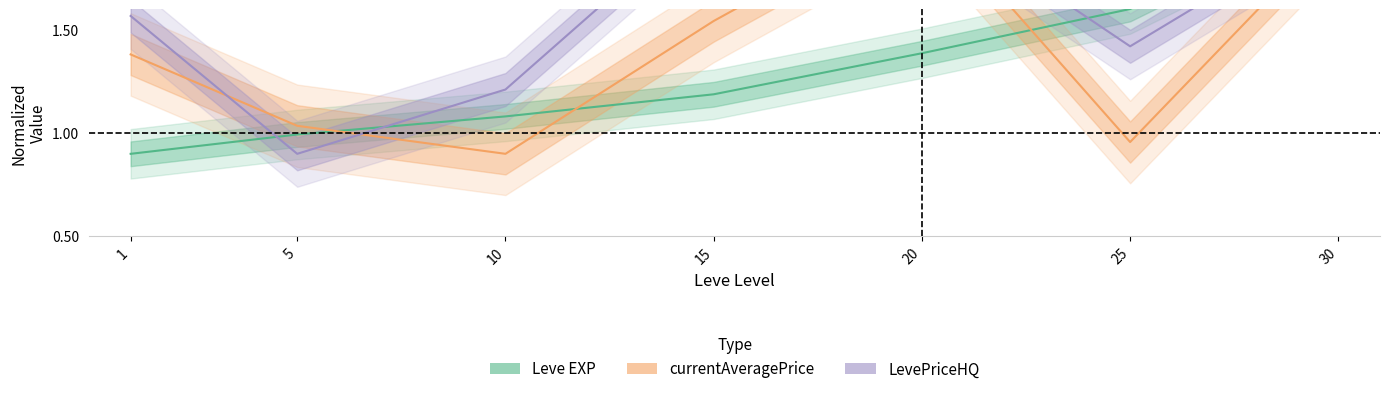

Reading right to left, list all the values displayed in this chart.

Leve EXP: 2.1	1.6	1.4	1.2	1.1	1.0	0.9
currentAveragePrice: 2.0	1.0	2.1	1.5	0.9	1.0	1.4
LevePriceHQ: 2.0	1.4	2.1	2.1	1.2	0.9	1.6